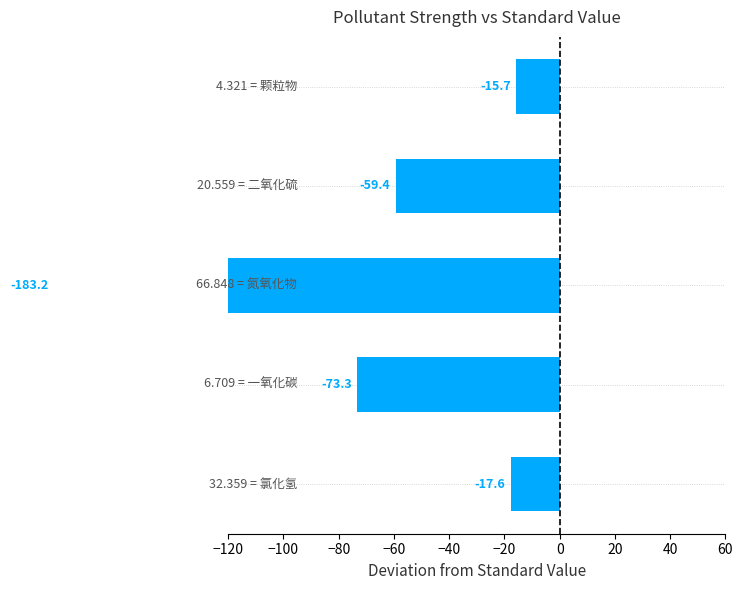

What is the change in value from −120 to −80?

-165.5